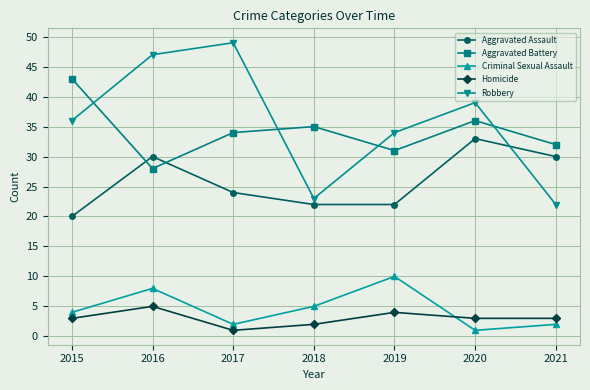

Which series changed the most between 2019 and 2020?

Aggravated Assault